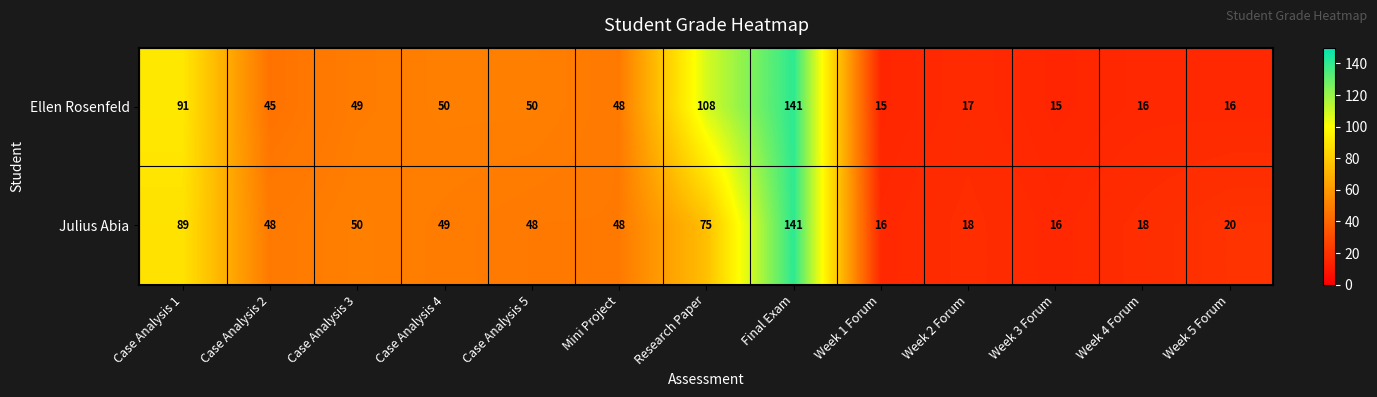

Reading left to right, list all the values displayed in this chart.

Ellen Rosenfeld: 91	45	49	50	50	48	108	141	15	17	15	16	16
Julius Abia: 89	48	50	49	48	48	75	141	16	18	16	18	20